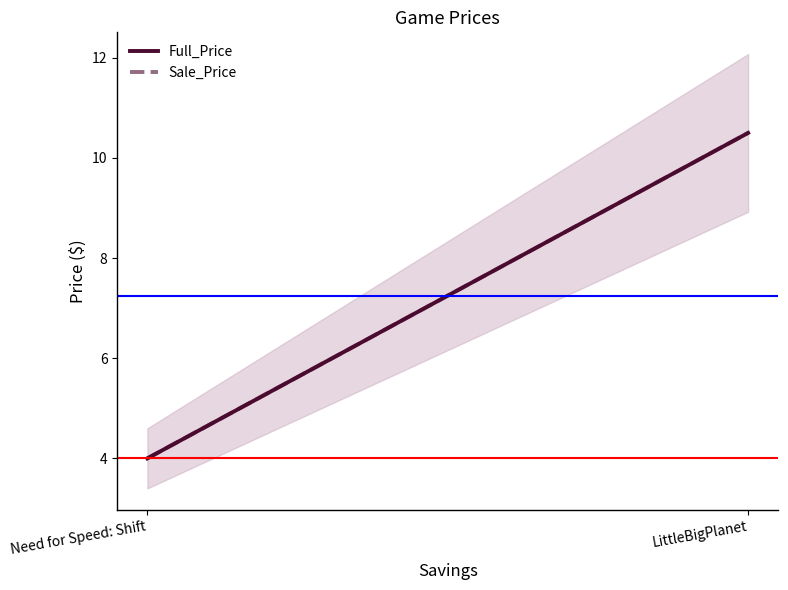

Which series has the largest total across all categories?

Full_Price